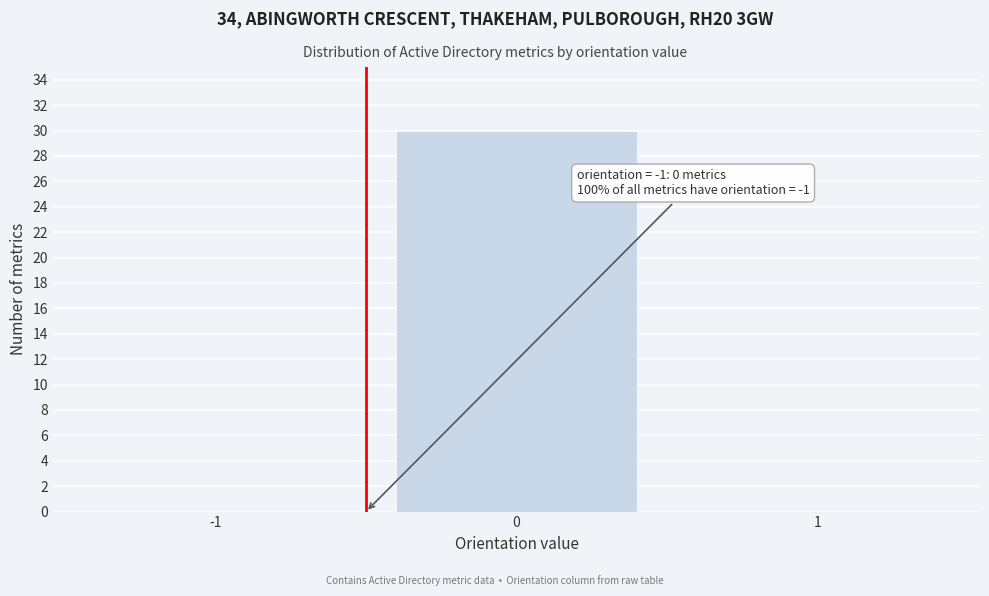

Reading left to right, what are all the values shown in this chart?

-1=0	0=30	1=0